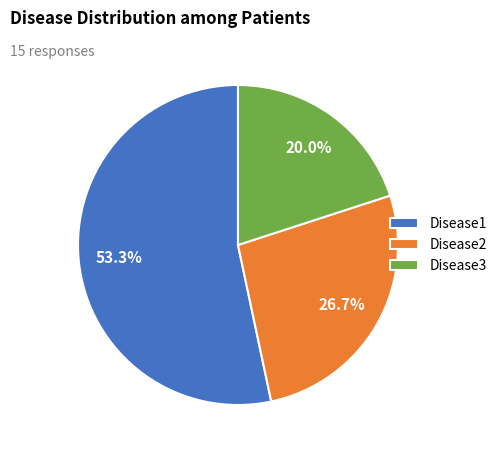

To the nearest percent, what is the combined percentage of Disease1 and Disease3?

73%